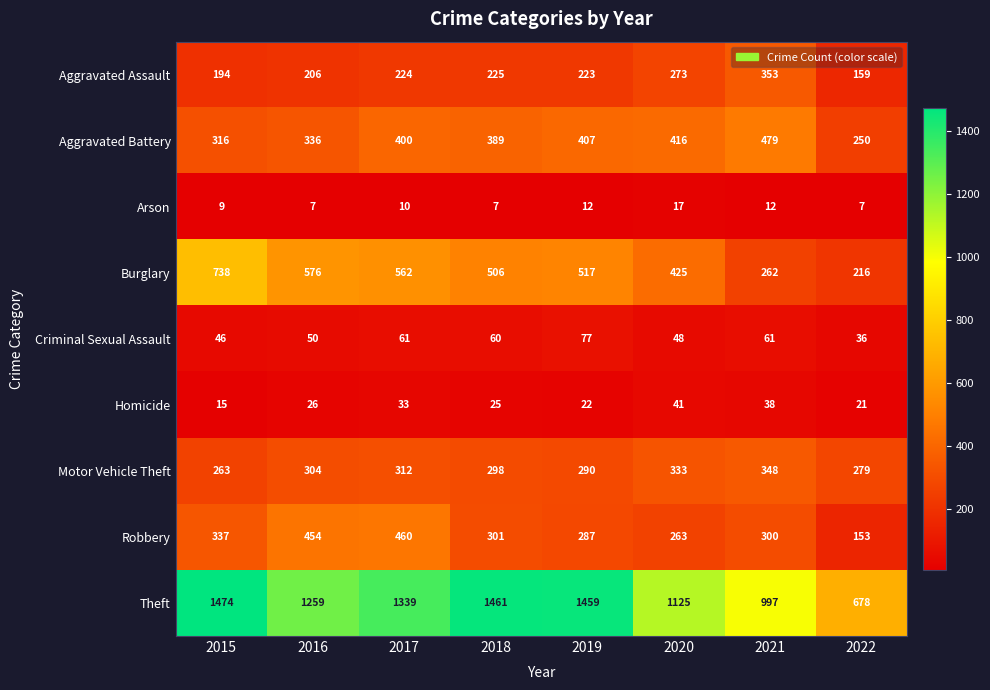

True or false: Homicide has a value of 33 at 2017.

True